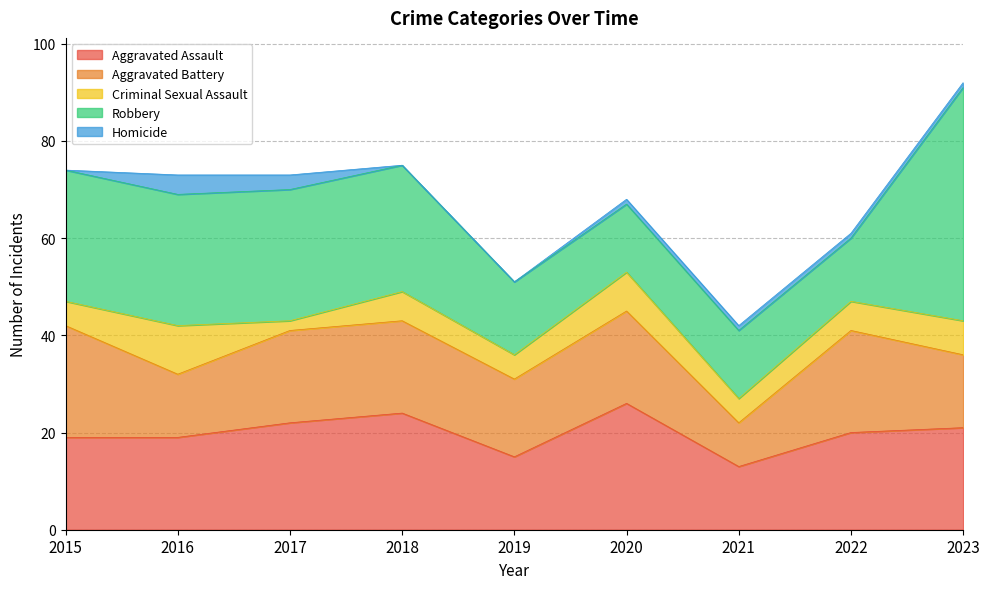

Between 2016 and 2022, which series saw the biggest shift?

Robbery